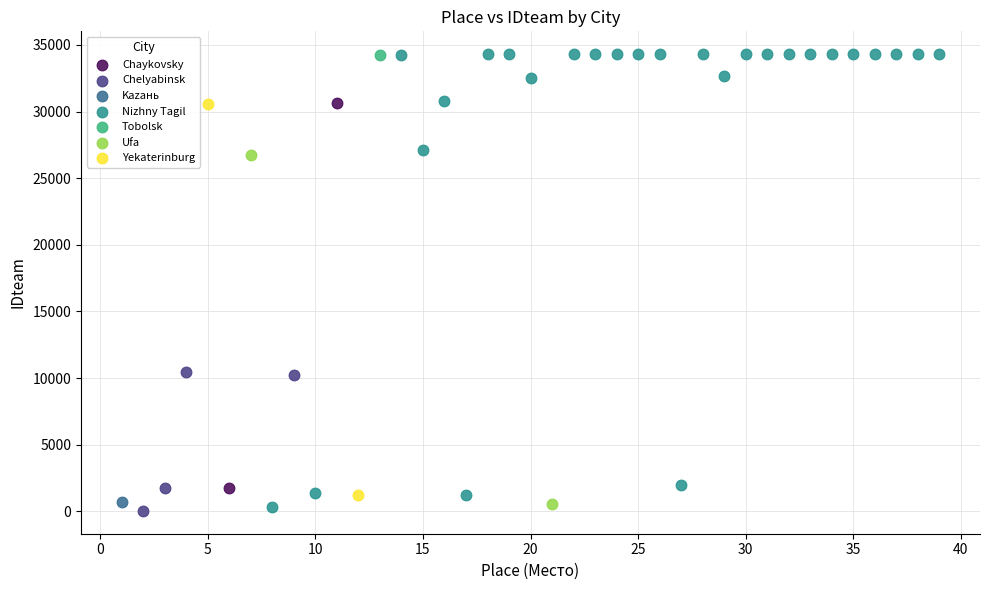

Which series contains the lowest Y value?

Chelyabinsk